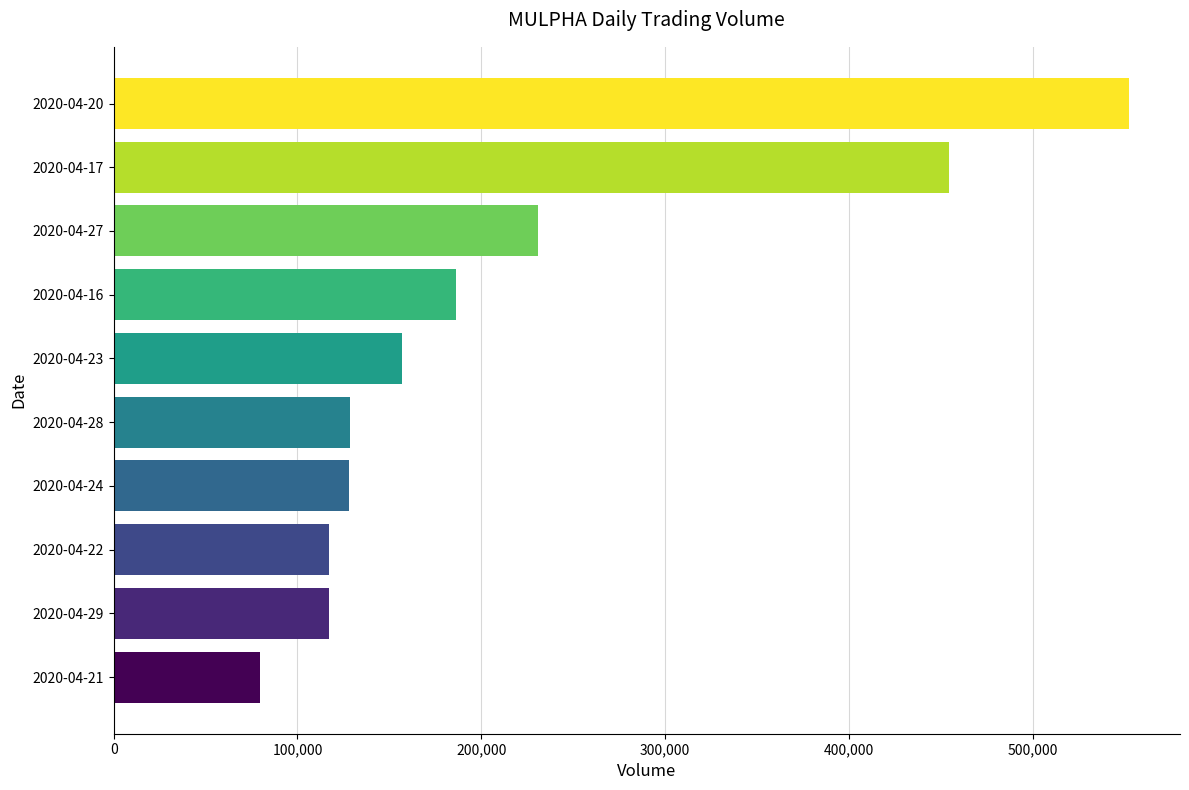

What is the sum of all values?

2151700